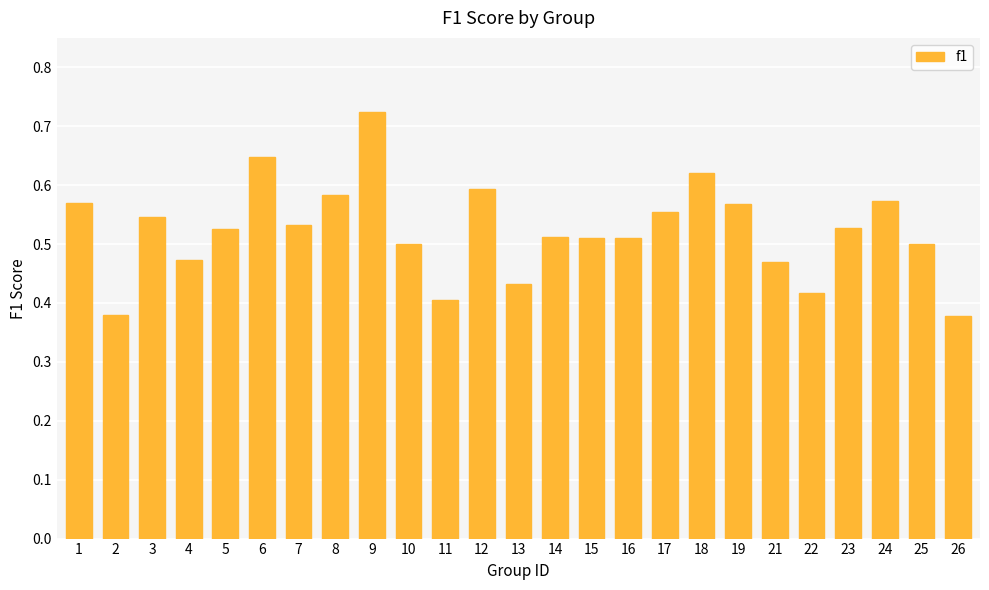

Which has a higher value, 6 or 15?

6